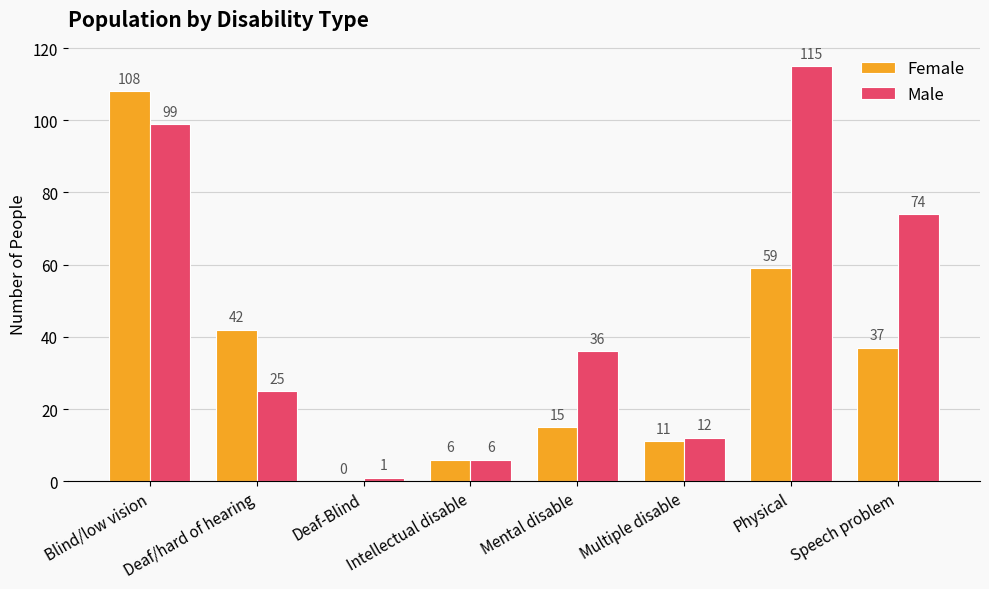

Are the bars horizontal?

No